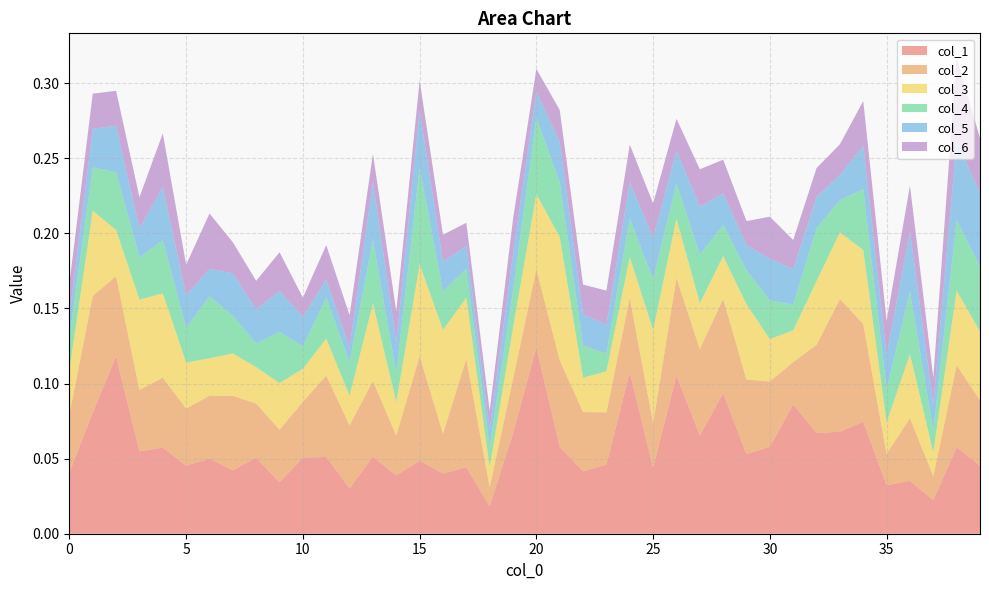

Reading left to right, transcribe all the data shown in this chart.

col_1: 0=0.0	1=0.1	2=0.1	3=0.1	4=0.1	5=0.0	6=0.1	7=0.0	8=0.1	9=0.0	10=0.1	11=0.1	12=0.0	13=0.1	14=0.0	15=0.0	16=0.0	17=0.0	18=0.0	19=0.1	20=0.1	21=0.1	22=0.0	23=0.0	24=0.1	25=0.0	26=0.1	27=0.1	28=0.1	29=0.1	30=0.1	31=0.1	32=0.1	33=0.1	34=0.1	35=0.0	36=0.0	37=0.0	38=0.1	39=0.0
col_2: 0=0.0	1=0.1	2=0.1	3=0.0	4=0.0	5=0.0	6=0.0	7=0.0	8=0.0	9=0.0	10=0.0	11=0.1	12=0.0	13=0.1	14=0.0	15=0.1	16=0.0	17=0.1	18=0.0	19=0.0	20=0.1	21=0.1	22=0.0	23=0.0	24=0.0	25=0.0	26=0.1	27=0.1	28=0.1	29=0.0	30=0.0	31=0.0	32=0.1	33=0.1	34=0.1	35=0.0	36=0.0	37=0.0	38=0.1	39=0.0
col_3: 0=0.0	1=0.1	2=0.0	3=0.1	4=0.1	5=0.0	6=0.0	7=0.0	8=0.0	9=0.0	10=0.0	11=0.0	12=0.0	13=0.1	14=0.0	15=0.1	16=0.1	17=0.0	18=0.0	19=0.0	20=0.0	21=0.1	22=0.0	23=0.0	24=0.0	25=0.1	26=0.0	27=0.0	28=0.0	29=0.1	30=0.0	31=0.0	32=0.0	33=0.0	34=0.0	35=0.0	36=0.0	37=0.0	38=0.0	39=0.0
col_4: 0=0.0	1=0.0	2=0.0	3=0.0	4=0.0	5=0.0	6=0.0	7=0.0	8=0.0	9=0.0	10=0.0	11=0.0	12=0.0	13=0.0	14=0.0	15=0.1	16=0.0	17=0.0	18=0.0	19=0.0	20=0.1	21=0.0	22=0.0	23=0.0	24=0.0	25=0.0	26=0.0	27=0.0	28=0.0	29=0.0	30=0.0	31=0.0	32=0.0	33=0.0	34=0.0	35=0.0	36=0.0	37=0.0	38=0.0	39=0.0
col_5: 0=0.0	1=0.0	2=0.0	3=0.0	4=0.0	5=0.0	6=0.0	7=0.0	8=0.0	9=0.0	10=0.0	11=0.0	12=0.0	13=0.0	14=0.0	15=0.0	16=0.0	17=0.0	18=0.0	19=0.0	20=0.0	21=0.0	22=0.0	23=0.0	24=0.0	25=0.0	26=0.0	27=0.0	28=0.0	29=0.0	30=0.0	31=0.0	32=0.0	33=0.0	34=0.0	35=0.0	36=0.0	37=0.0	38=0.1	39=0.0
col_6: 0=0.0	1=0.0	2=0.0	3=0.0	4=0.0	5=0.0	6=0.0	7=0.0	8=0.0	9=0.0	10=0.0	11=0.0	12=0.0	13=0.0	14=0.0	15=0.0	16=0.0	17=0.0	18=0.0	19=0.0	20=0.0	21=0.0	22=0.0	23=0.0	24=0.0	25=0.0	26=0.0	27=0.0	28=0.0	29=0.0	30=0.0	31=0.0	32=0.0	33=0.0	34=0.0	35=0.0	36=0.0	37=0.0	38=0.1	39=0.0